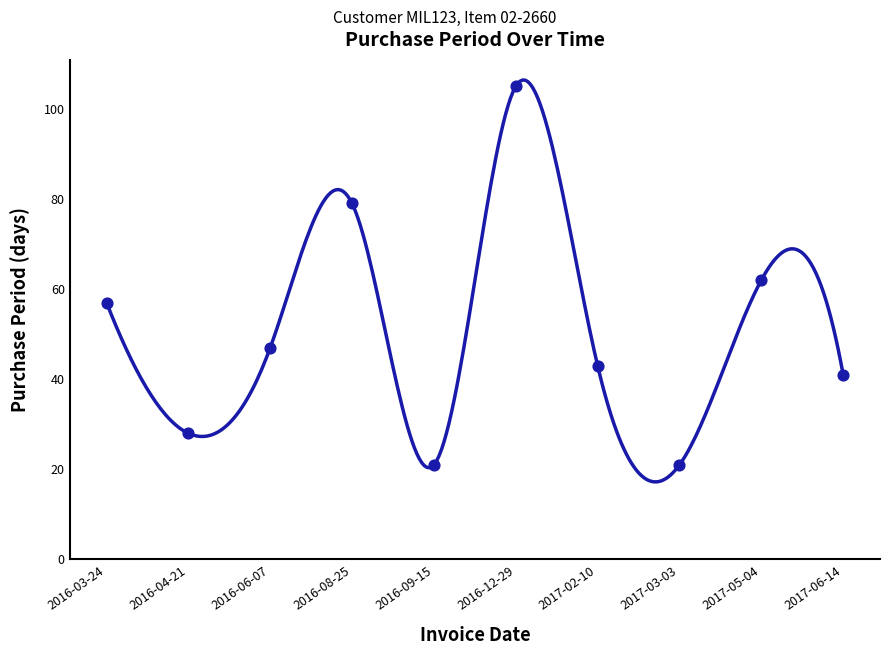

Approximately how many times larger is the value at 2016-12-29 compared to 2016-08-25?

1.3